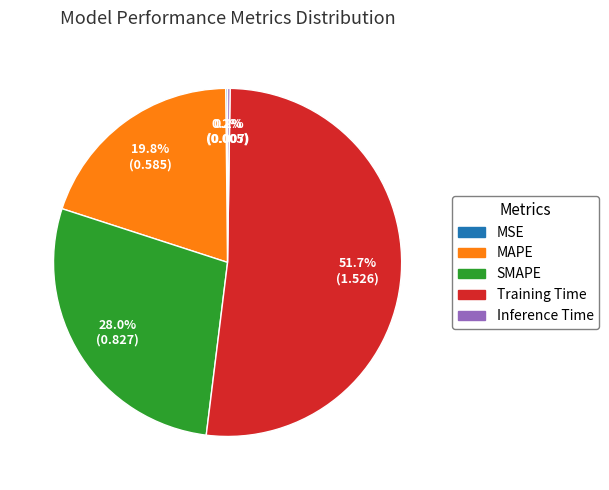

Do Training Time and SMAPE together represent more than half of the pie?

Yes